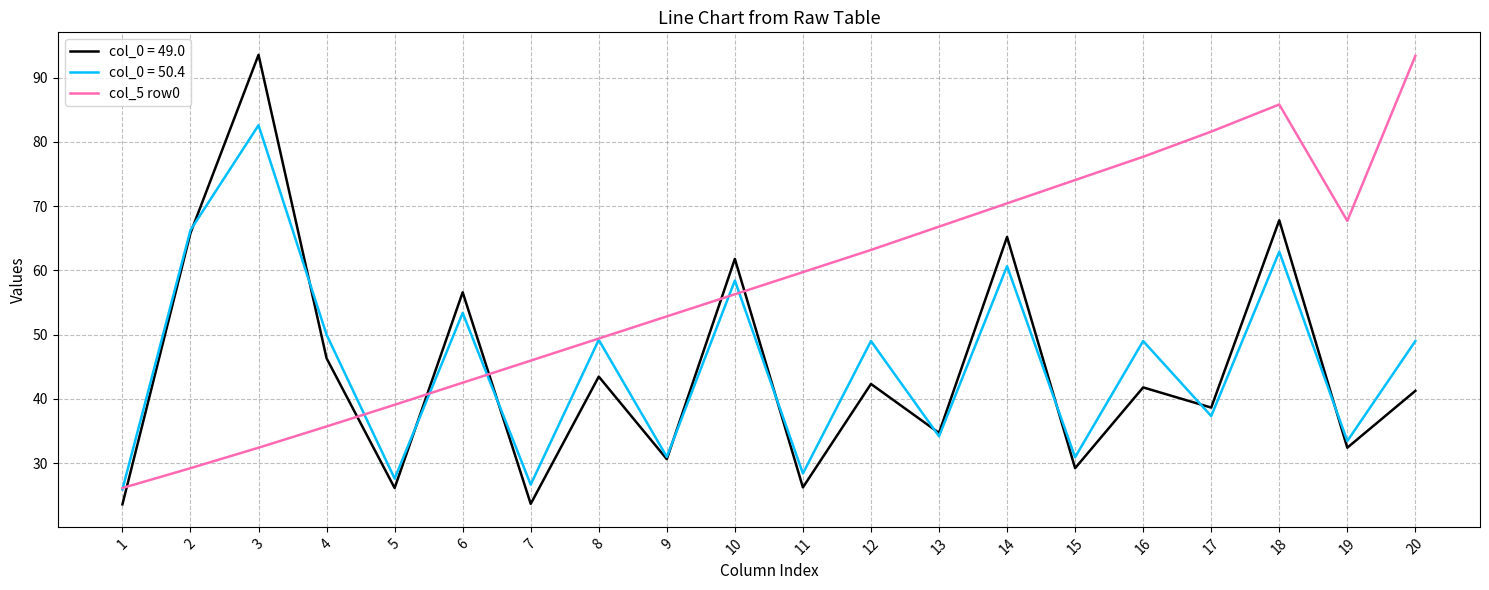

What is the lowest value of the col_0 = 50.4 series?

25.9